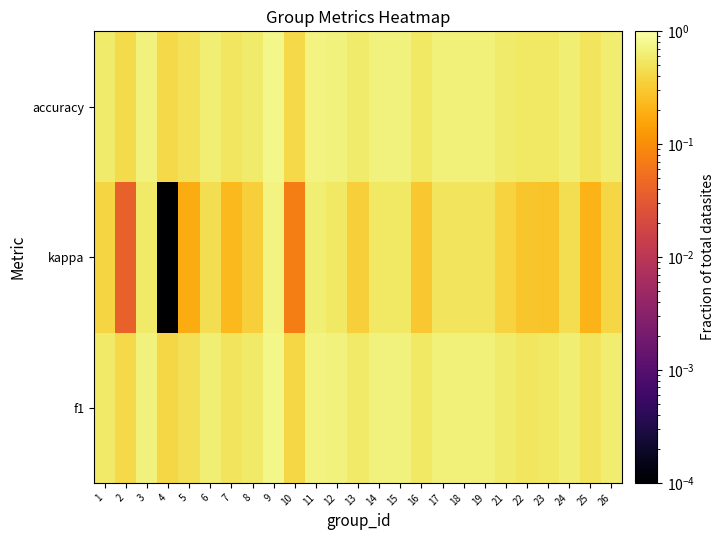

What is the maximum value shown in the chart?

0.8